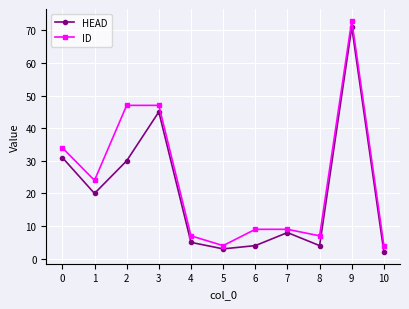

How many interior local valleys does the ID series have?

3